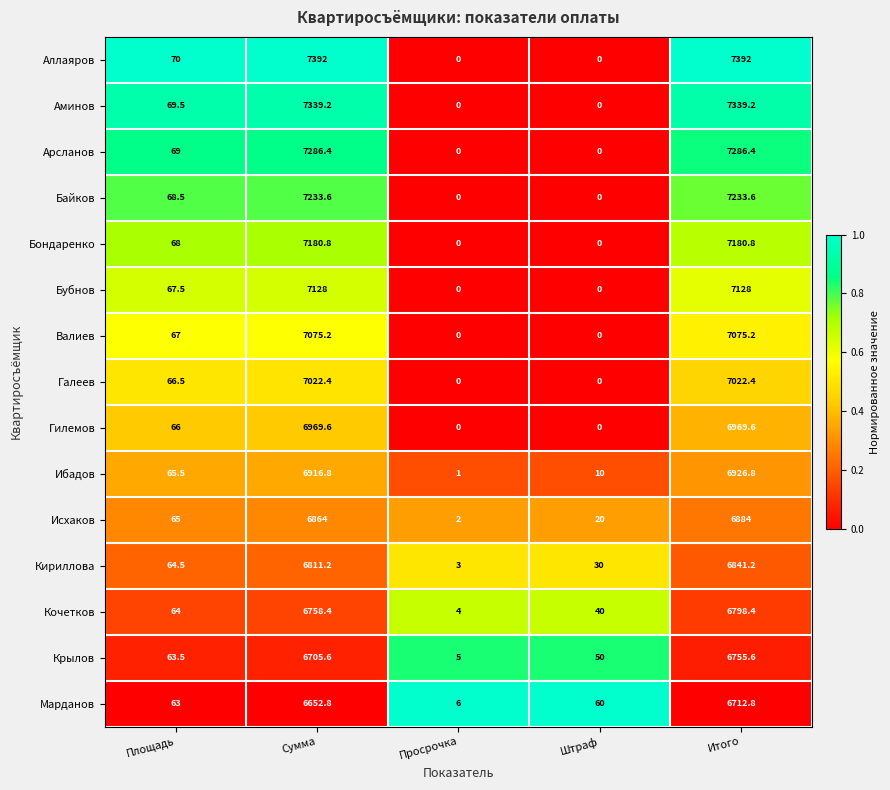

Rank the series by their maximum value, from highest to lowest.

Аллаяров, Аминов, Арсланов, Байков, Бондаренко, Бубнов, Валиев, Галеев, Гилемов, Ибадов, Исхаков, Кириллова, Кочетков, Крылов, Марданов